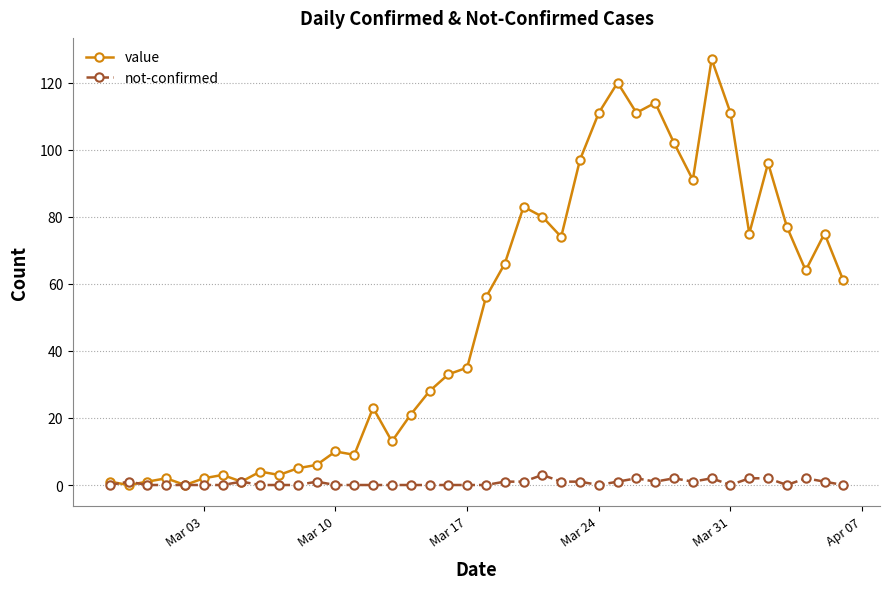

Which series has the widest spread of values?

value